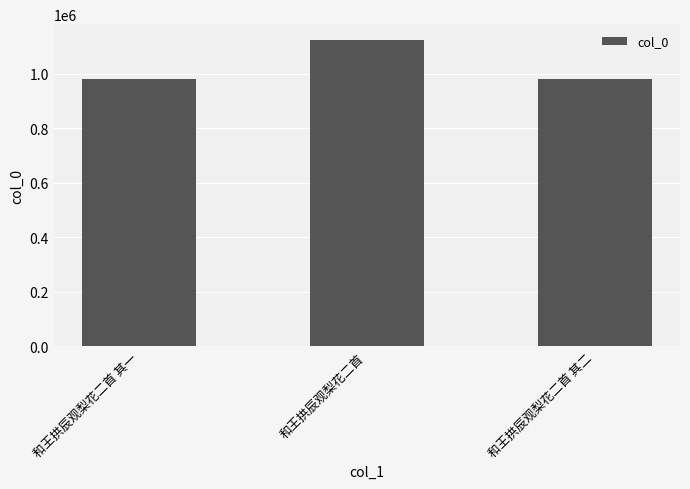

At which category does the chart reach its peak across all series?

和王拱辰观梨花二首